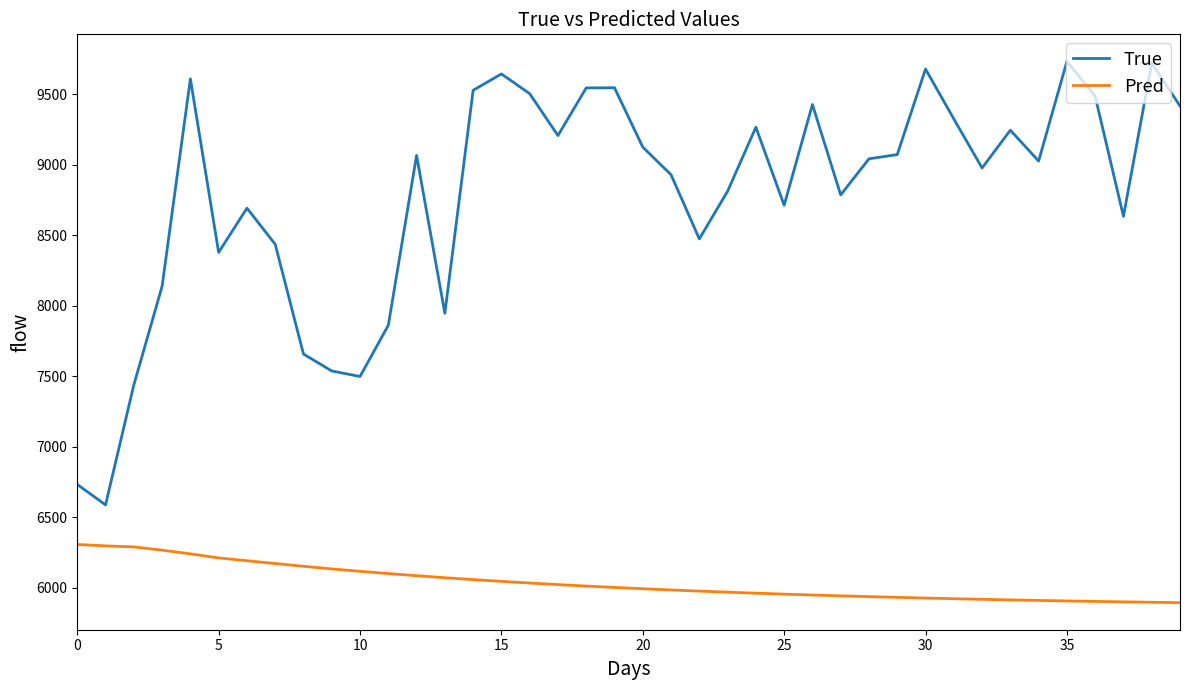

At how many categories does at least one series exceed 6242?

40